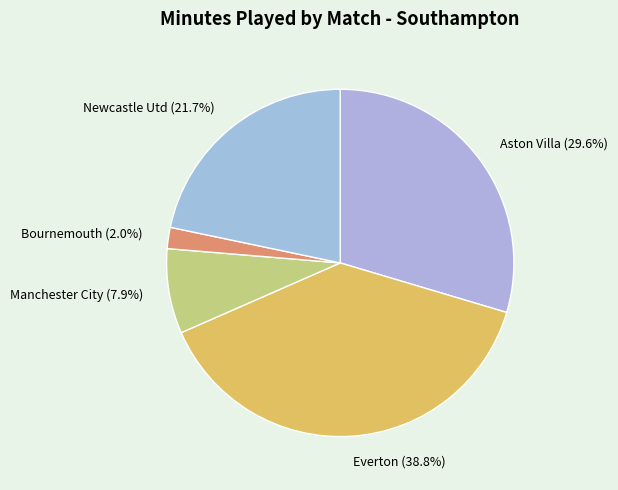

To the nearest percent, what is the difference between the Aston Villa and Bournemouth slice percentages?

28%